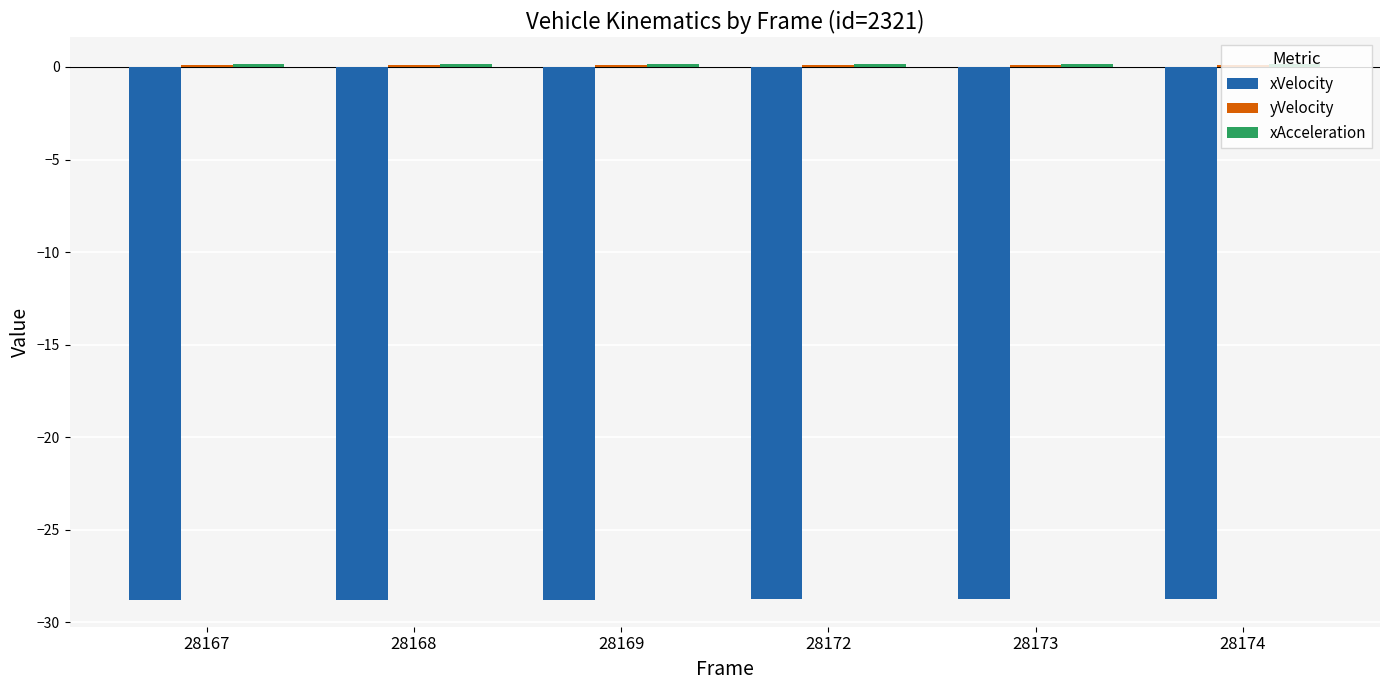

Read the xVelocity value at 28167.

-28.8